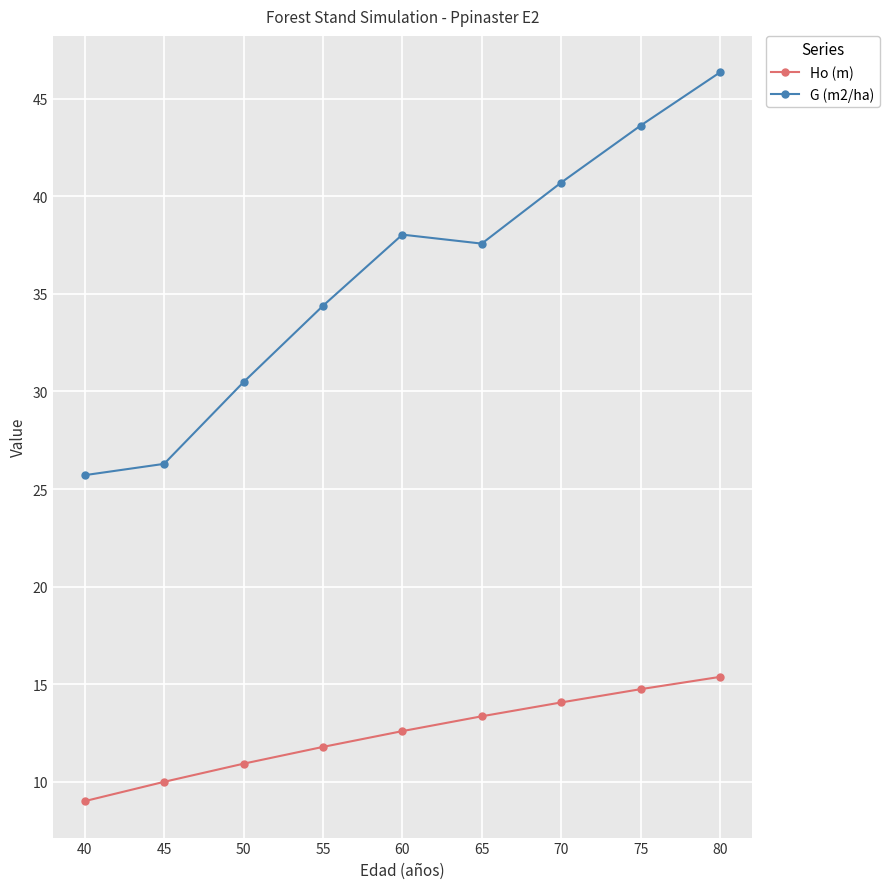

How many data points in G (m2/ha) are less than 37?

4